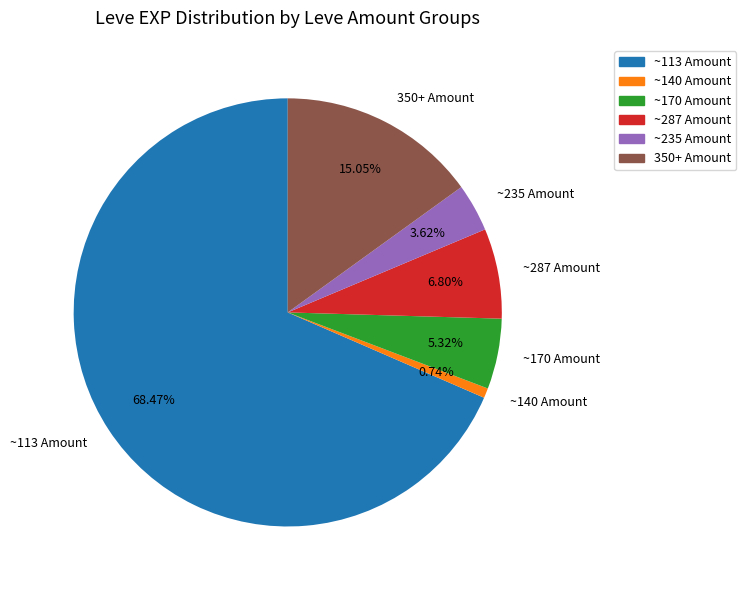

To the nearest percent, what is the difference between the largest and smallest slice percentages?

68%